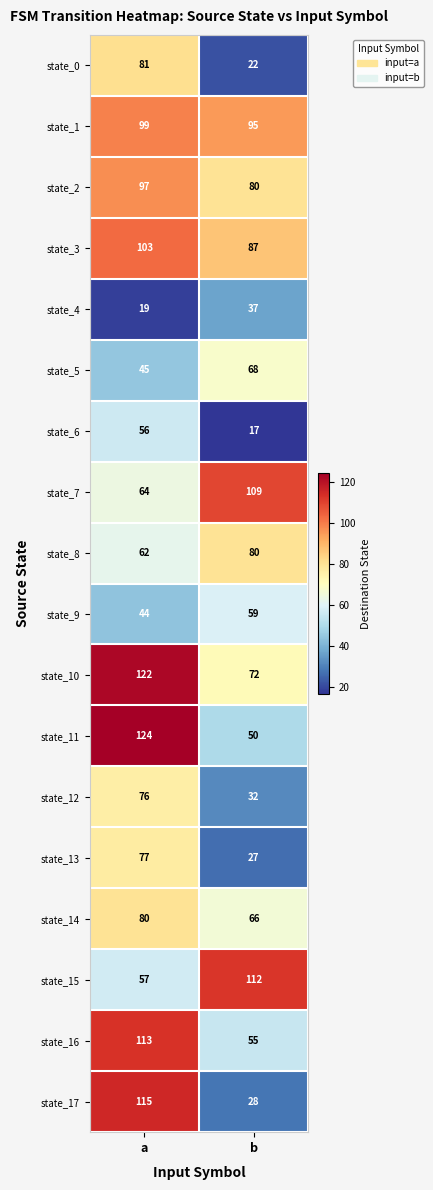

True or false: state_5 has a value of 29 at b.

False